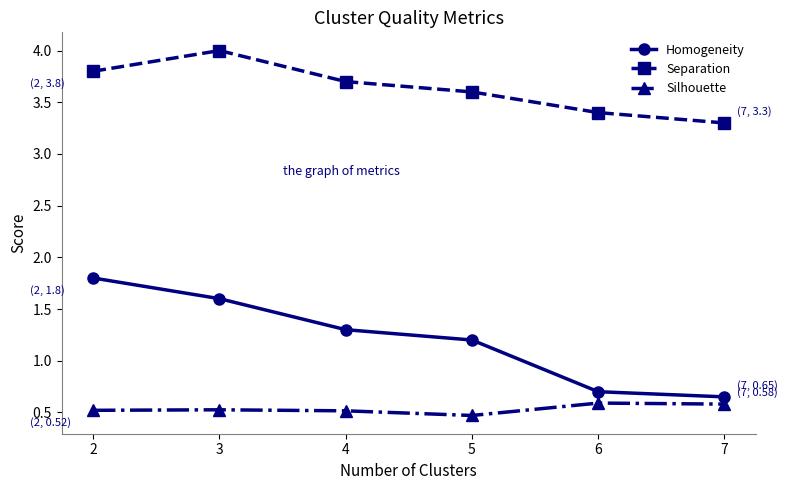

Rank the series at 3 from highest to lowest value.

Separation, Homogeneity, Silhouette